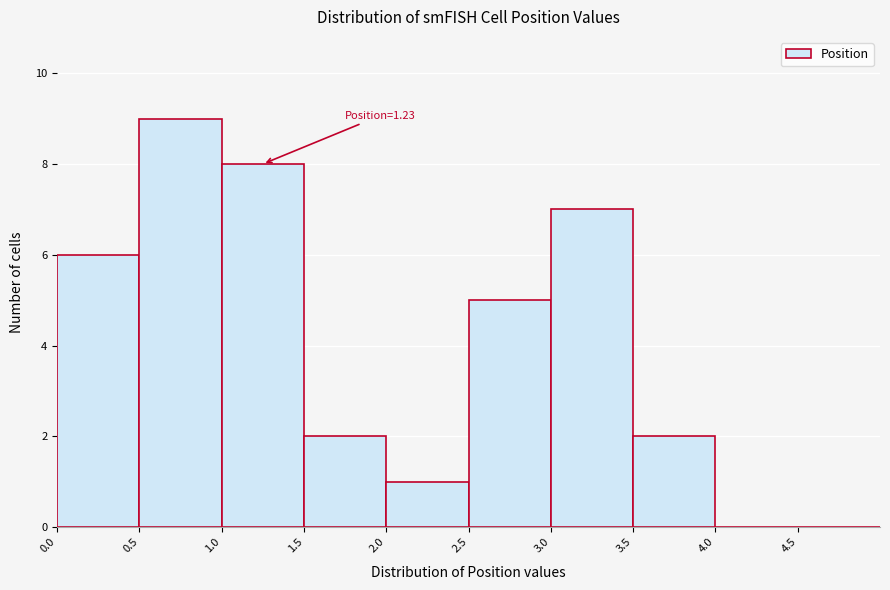

Over which range of the x-axis is the bar tallest?

0.5 to 1.0